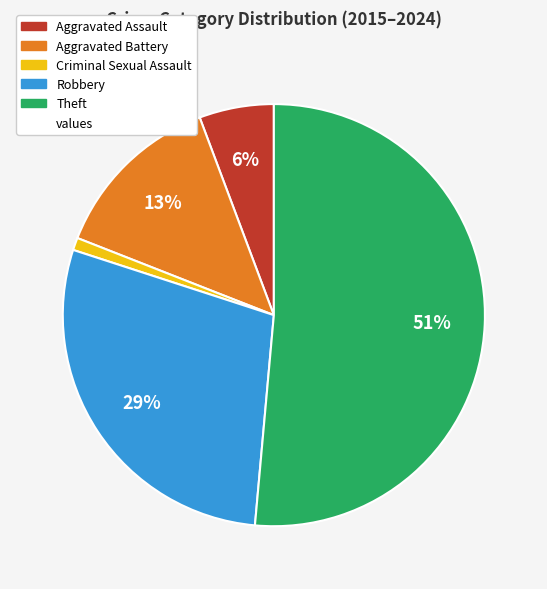

Is there a majority slice in this chart?

Yes